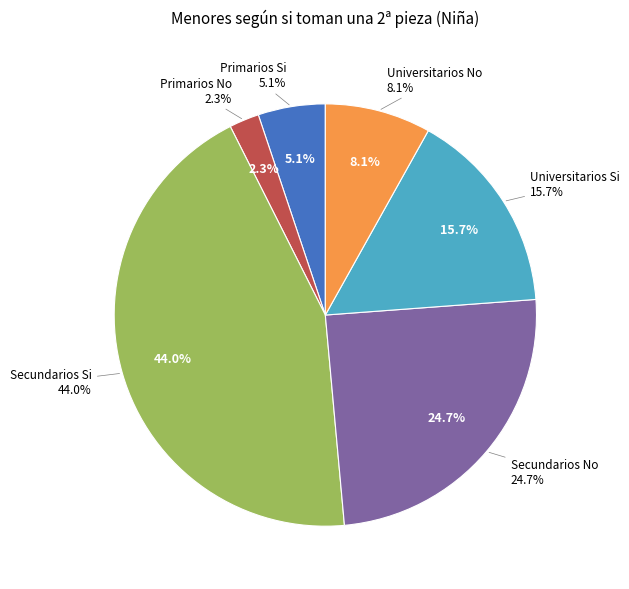

The Secundarios No slice represents 25% of the pie. True or false?

True